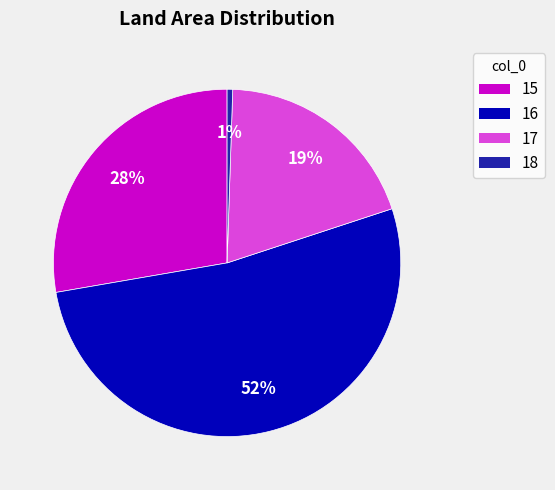

Which has a higher value, 16 or 17?

16